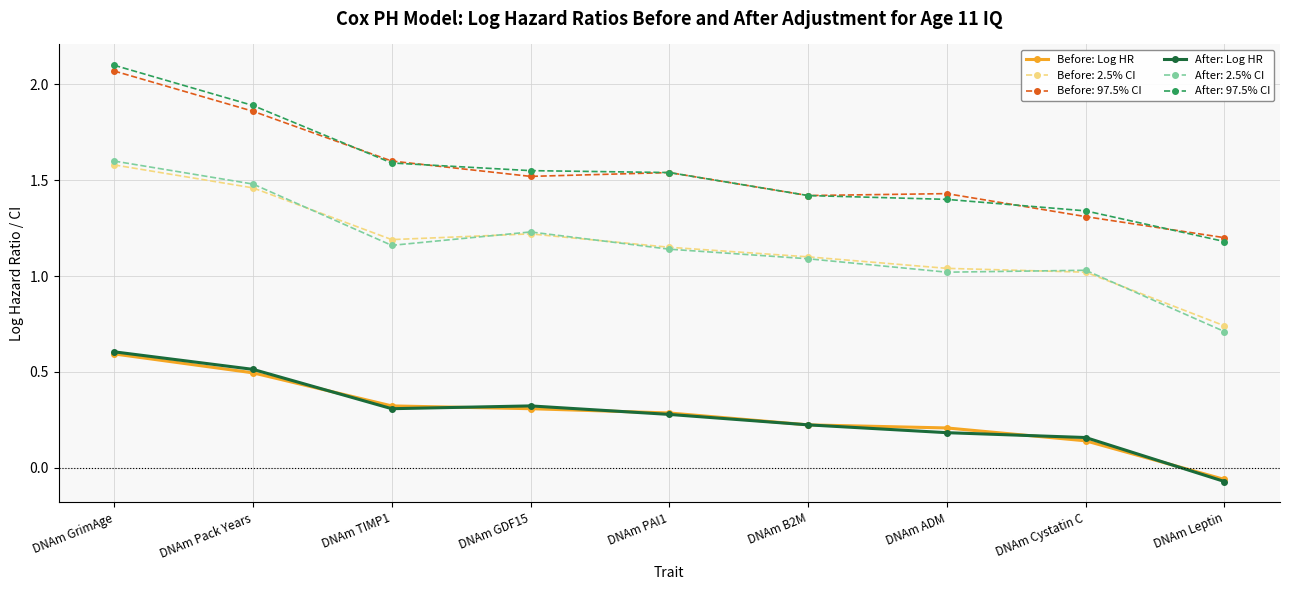

How many data points in After: Log HR are less than 0?

1